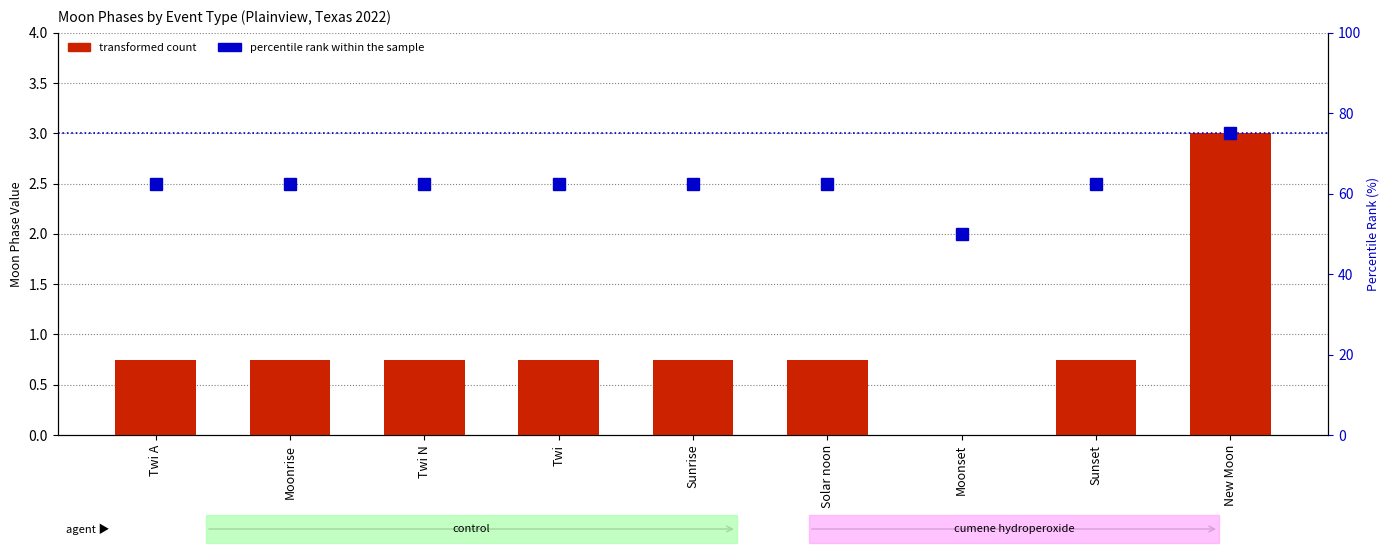

What is the sum of the percentile rank within the sample values at Twi N and Solar noon?

125.0